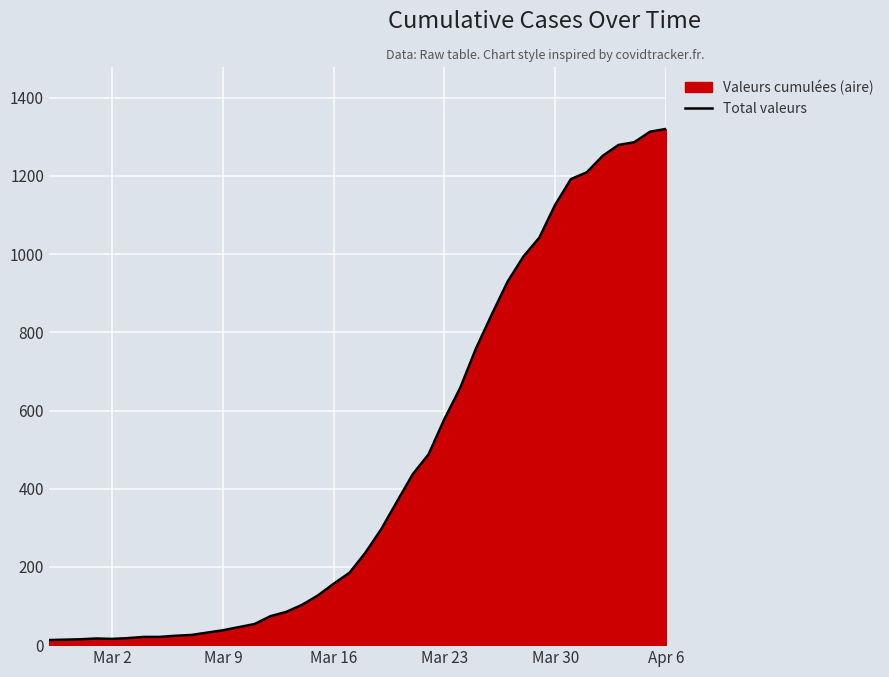

Reading right to left, transcribe all the data shown in this chart.

1320	1313	1286	1279	1251	1209	1192	1126	1042	994	930	846	759	658	578	488	437	367	296	236	185	157	127	103	85	74	54	46	38	32	26	24	21	21	18	16	17	15	14	13